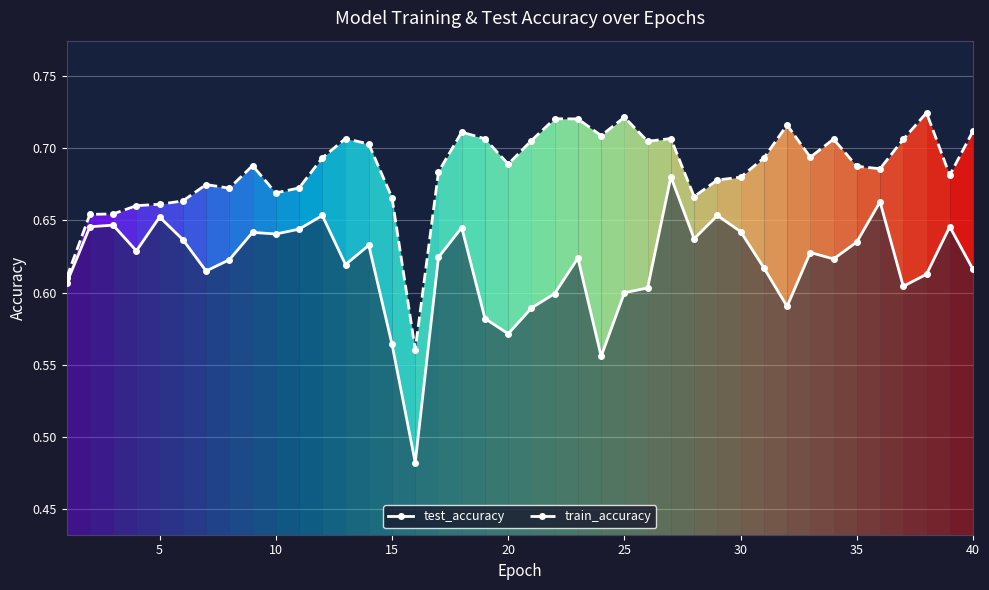

True or false: test_accuracy and train_accuracy cross at least once.

False